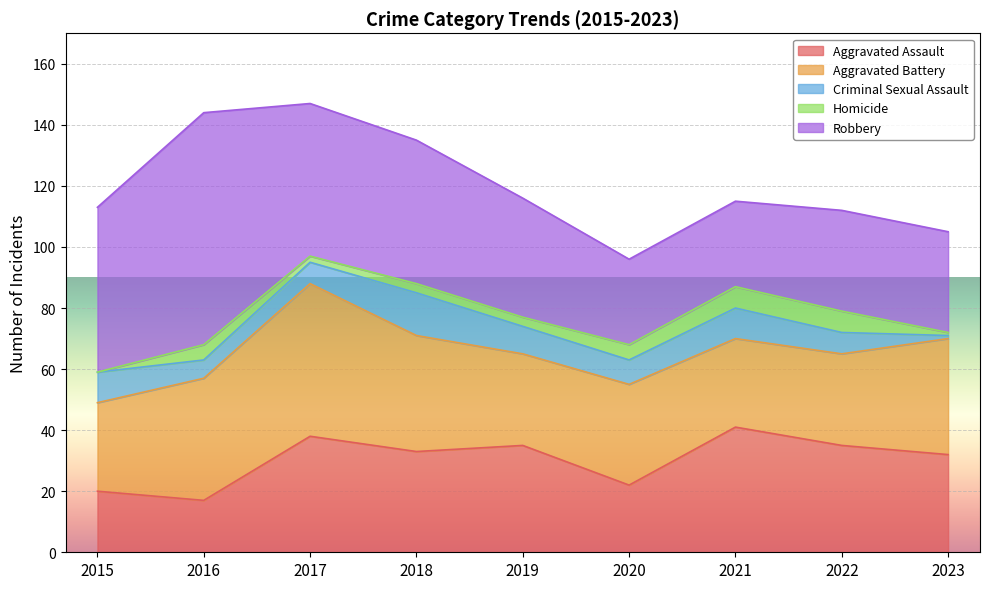

At how many categories does at least one series exceed 20?

9